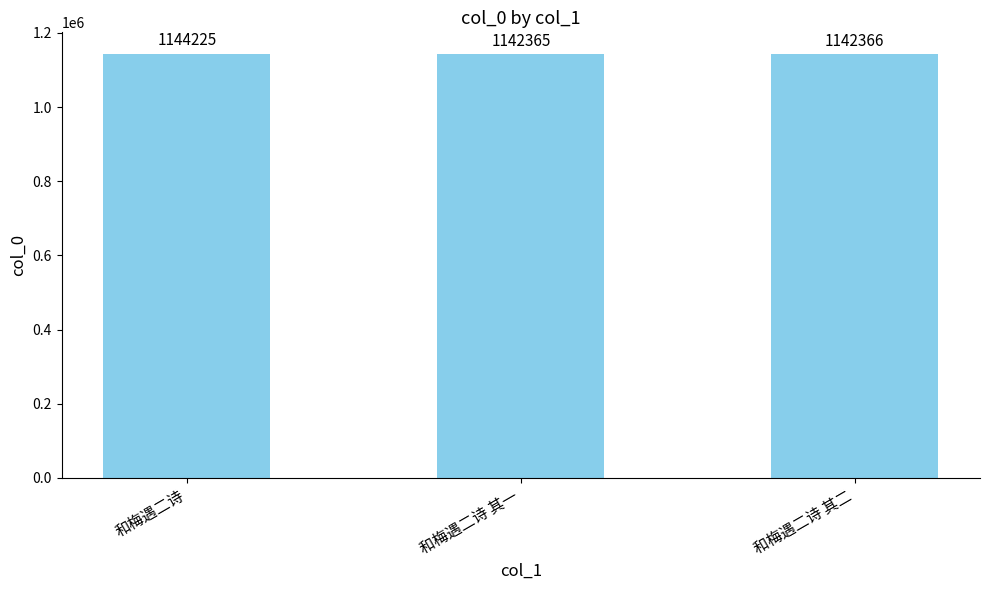

What is the change in value from 和梅遇二诗 其一 to 和梅遇二诗 其二?

+1